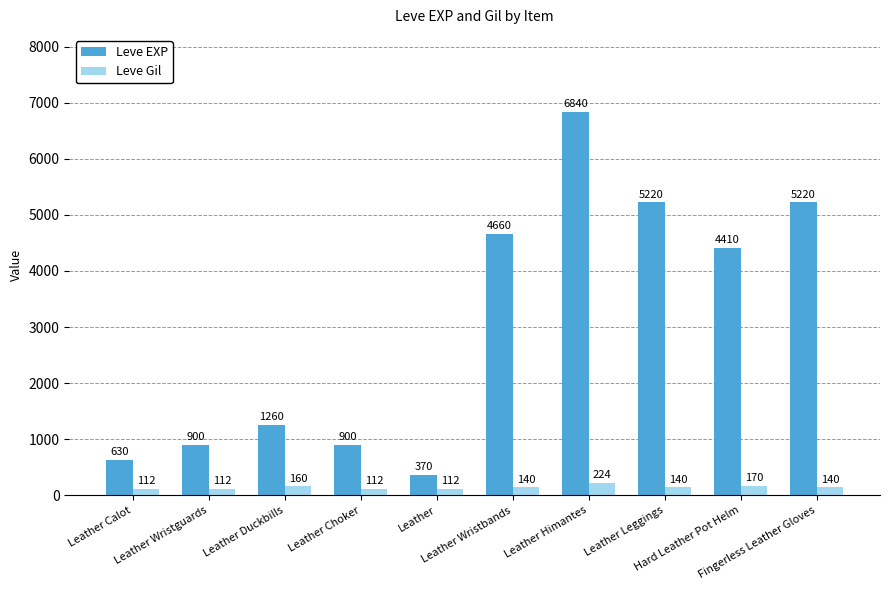

What is the label of the 3rd bar from the right?

Leather Leggings